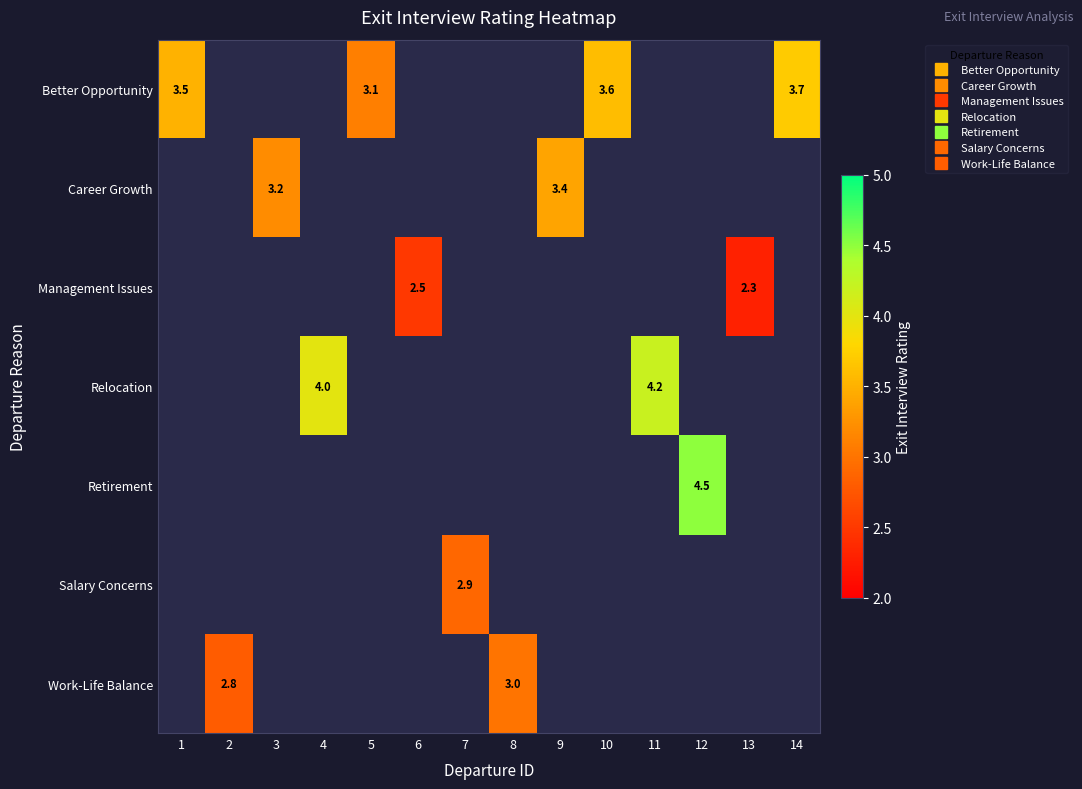

At 5, list the series in order from smallest to largest.

Better Opportunity, Career Growth, Management Issues, Relocation, Retirement, Salary Concerns, Work-Life Balance